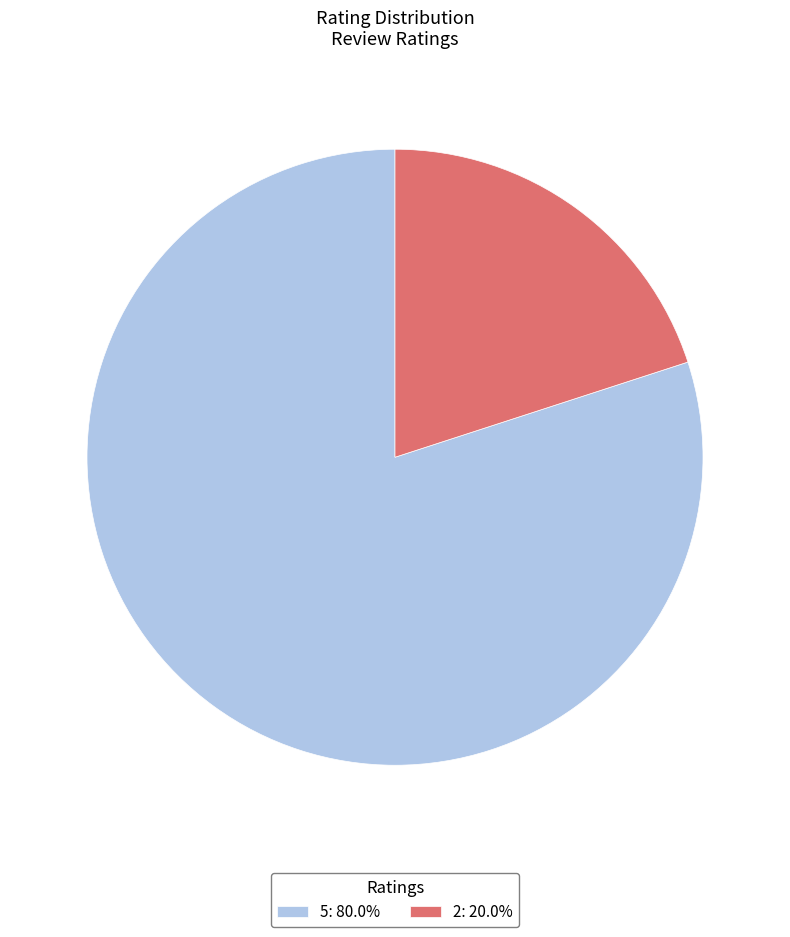

What is the ratio of the value at 5: 80.0% to the value at 2: 20.0%?

4.0